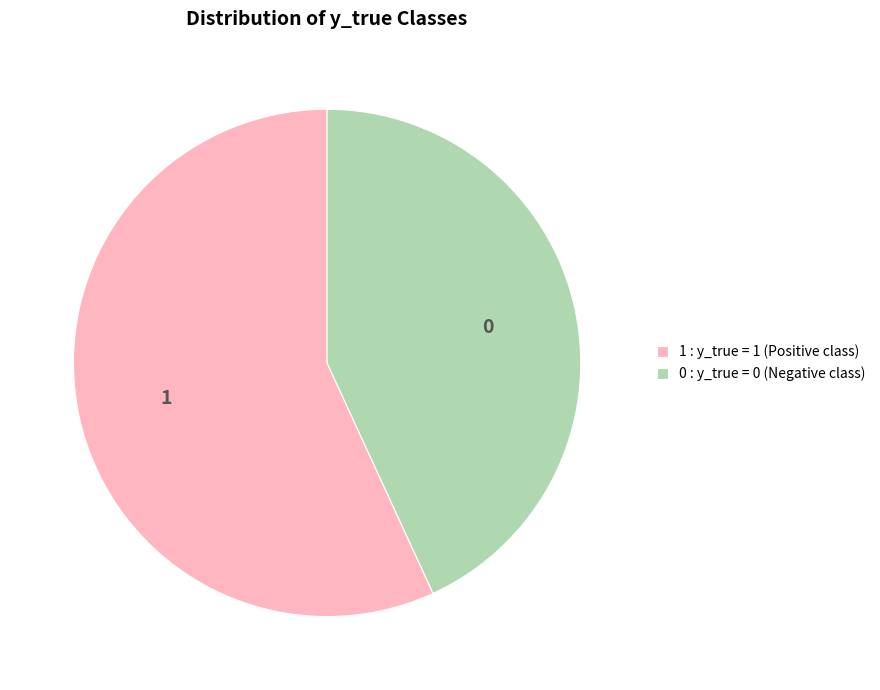

What is the largest slice in the pie chart?

1 : y_true = 1 (Positive class)